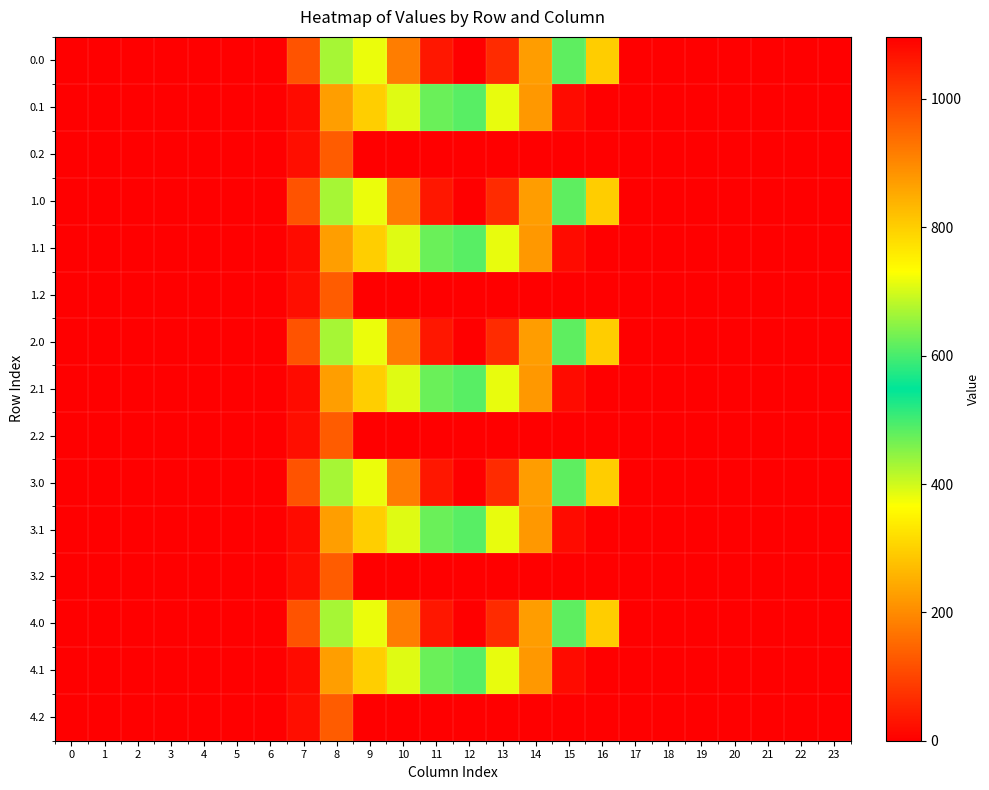

Reading left to right, extract all data points from this chart.

0.0: 0=0.0	1=0.0	2=0.0	3=0.0	4=0.0	5=0.0	6=0.0	7=120.6	8=430.3	9=716.9	10=916.2	11=1060.3	12=1096.7	13=1032.9	14=870.6	15=615.9	16=294.5	17=0.0	18=0.0	19=0.0	20=0.0	21=0.0	22=0.0	23=0.0
0.1: 0=0.0	1=0.0	2=0.0	3=0.0	4=0.0	5=0.0	6=0.0	7=17.7	8=227.5	9=295.9	10=388.1	11=471.7	12=485.4	13=382.7	14=219.2	15=17.3	16=0.0	17=0.0	18=0.0	19=0.0	20=0.0	21=0.0	22=0.0	23=0.0
0.2: 0=0.0	1=0.0	2=0.0	3=0.0	4=0.0	5=0.0	6=0.0	7=22.3	8=134.2	9=0.0	10=0.0	11=0.0	12=0.0	13=0.0	14=0.0	15=0.0	16=0.0	17=0.0	18=0.0	19=0.0	20=0.0	21=0.0	22=0.0	23=0.0
1.0: 0=0.0	1=0.0	2=0.0	3=0.0	4=0.0	5=0.0	6=0.0	7=120.6	8=430.3	9=716.9	10=916.2	11=1060.3	12=1096.7	13=1032.9	14=870.6	15=615.9	16=294.5	17=0.0	18=0.0	19=0.0	20=0.0	21=0.0	22=0.0	23=0.0
1.1: 0=0.0	1=0.0	2=0.0	3=0.0	4=0.0	5=0.0	6=0.0	7=17.7	8=227.5	9=295.9	10=388.1	11=471.7	12=485.4	13=382.7	14=219.2	15=17.3	16=0.0	17=0.0	18=0.0	19=0.0	20=0.0	21=0.0	22=0.0	23=0.0
1.2: 0=0.0	1=0.0	2=0.0	3=0.0	4=0.0	5=0.0	6=0.0	7=22.3	8=134.2	9=0.0	10=0.0	11=0.0	12=0.0	13=0.0	14=0.0	15=0.0	16=0.0	17=0.0	18=0.0	19=0.0	20=0.0	21=0.0	22=0.0	23=0.0
2.0: 0=0.0	1=0.0	2=0.0	3=0.0	4=0.0	5=0.0	6=0.0	7=120.6	8=430.3	9=716.9	10=916.2	11=1060.3	12=1096.7	13=1032.9	14=870.6	15=615.9	16=294.5	17=0.0	18=0.0	19=0.0	20=0.0	21=0.0	22=0.0	23=0.0
2.1: 0=0.0	1=0.0	2=0.0	3=0.0	4=0.0	5=0.0	6=0.0	7=17.7	8=227.5	9=295.9	10=388.1	11=471.7	12=485.4	13=382.7	14=219.2	15=17.3	16=0.0	17=0.0	18=0.0	19=0.0	20=0.0	21=0.0	22=0.0	23=0.0
2.2: 0=0.0	1=0.0	2=0.0	3=0.0	4=0.0	5=0.0	6=0.0	7=22.3	8=134.2	9=0.0	10=0.0	11=0.0	12=0.0	13=0.0	14=0.0	15=0.0	16=0.0	17=0.0	18=0.0	19=0.0	20=0.0	21=0.0	22=0.0	23=0.0
3.0: 0=0.0	1=0.0	2=0.0	3=0.0	4=0.0	5=0.0	6=0.0	7=120.6	8=430.3	9=716.9	10=916.2	11=1060.3	12=1096.7	13=1032.9	14=870.6	15=615.9	16=294.5	17=0.0	18=0.0	19=0.0	20=0.0	21=0.0	22=0.0	23=0.0
3.1: 0=0.0	1=0.0	2=0.0	3=0.0	4=0.0	5=0.0	6=0.0	7=17.7	8=227.5	9=295.9	10=388.1	11=471.7	12=485.4	13=382.7	14=219.2	15=17.3	16=0.0	17=0.0	18=0.0	19=0.0	20=0.0	21=0.0	22=0.0	23=0.0
3.2: 0=0.0	1=0.0	2=0.0	3=0.0	4=0.0	5=0.0	6=0.0	7=22.3	8=134.2	9=0.0	10=0.0	11=0.0	12=0.0	13=0.0	14=0.0	15=0.0	16=0.0	17=0.0	18=0.0	19=0.0	20=0.0	21=0.0	22=0.0	23=0.0
4.0: 0=0.0	1=0.0	2=0.0	3=0.0	4=0.0	5=0.0	6=0.0	7=120.6	8=430.3	9=716.9	10=916.2	11=1060.3	12=1096.7	13=1032.9	14=870.6	15=615.9	16=294.5	17=0.0	18=0.0	19=0.0	20=0.0	21=0.0	22=0.0	23=0.0
4.1: 0=0.0	1=0.0	2=0.0	3=0.0	4=0.0	5=0.0	6=0.0	7=17.7	8=227.5	9=295.9	10=388.1	11=471.7	12=485.4	13=382.7	14=219.2	15=17.3	16=0.0	17=0.0	18=0.0	19=0.0	20=0.0	21=0.0	22=0.0	23=0.0
4.2: 0=0.0	1=0.0	2=0.0	3=0.0	4=0.0	5=0.0	6=0.0	7=22.3	8=134.2	9=0.0	10=0.0	11=0.0	12=0.0	13=0.0	14=0.0	15=0.0	16=0.0	17=0.0	18=0.0	19=0.0	20=0.0	21=0.0	22=0.0	23=0.0